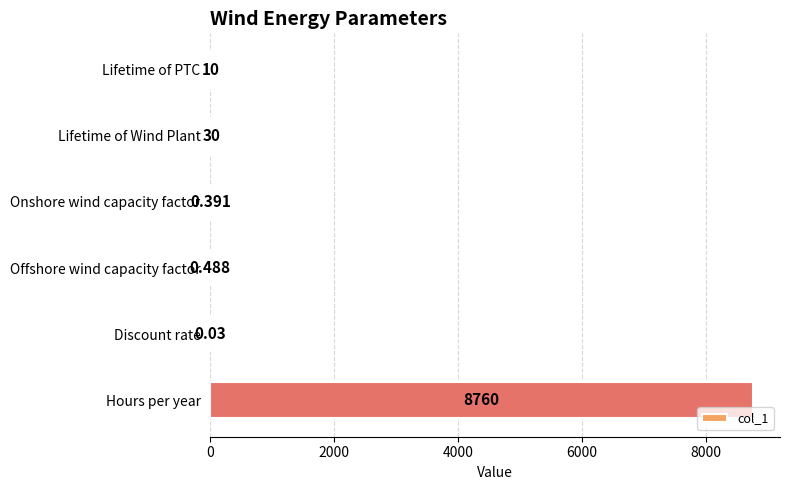

At which category does the chart reach its peak across all series?

Hours per year